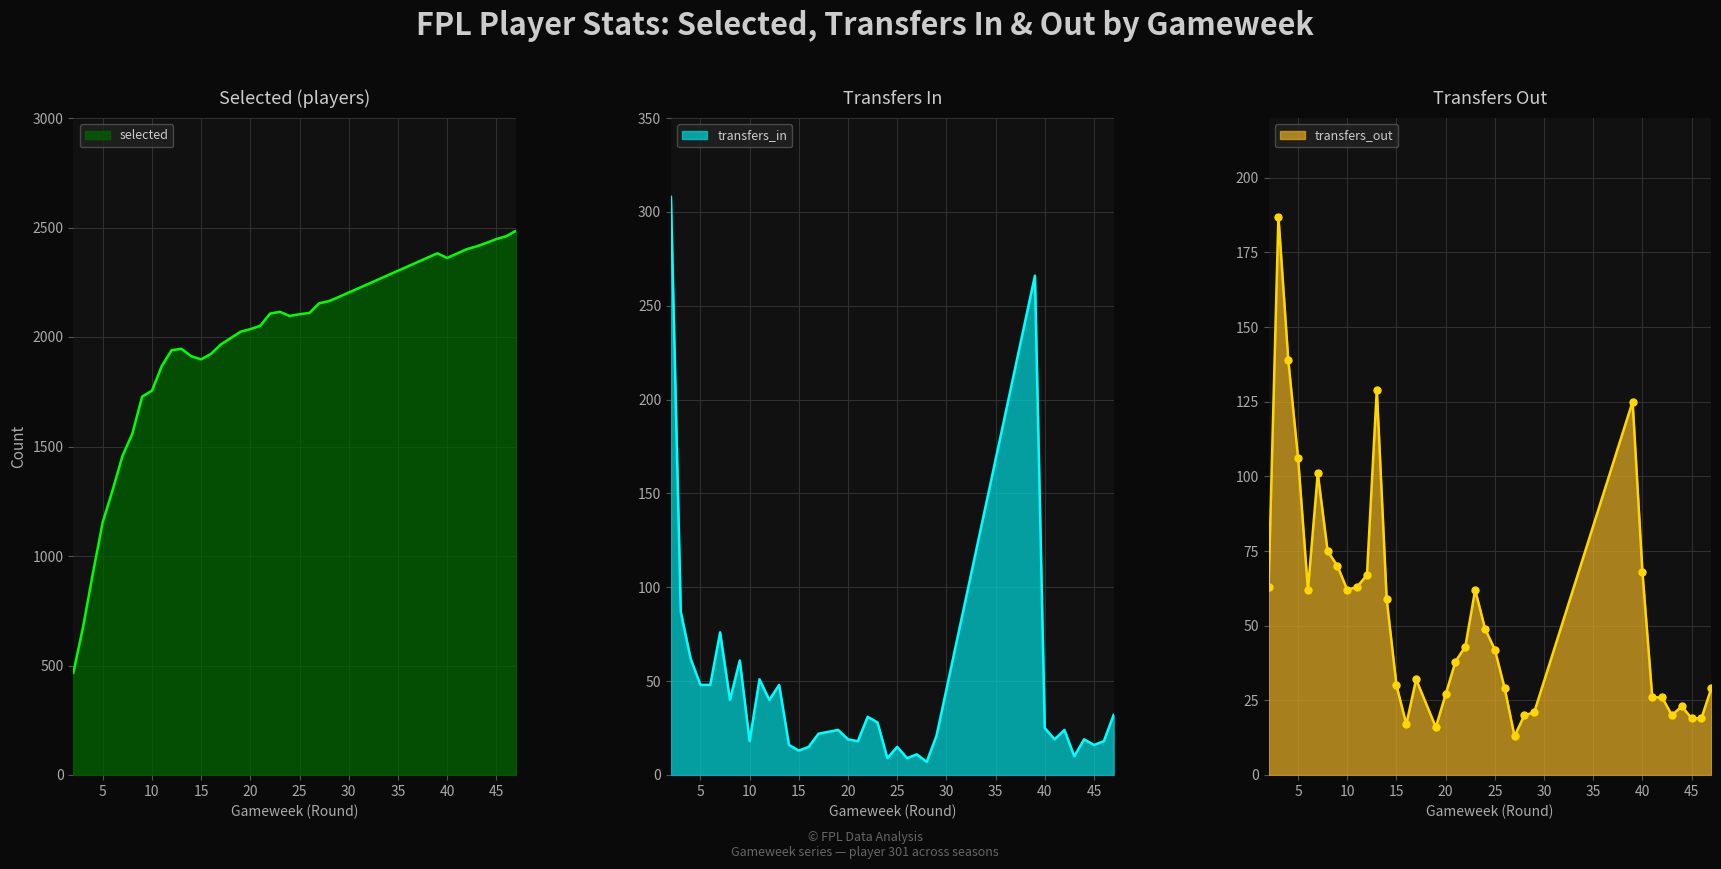

Reading right to left, what are all the values shown in this chart?

selected: 47=2485	46=2460	45=2447	44=2430	43=2414	42=2401	41=2381	40=2361	39=2382	29=2183	28=2164	27=2154	26=2110	25=2104	24=2096	23=2115	22=2107	21=2051	20=2036	19=2024	17=1966	16=1923	15=1898	14=1912	13=1946	12=1940	11=1868	10=1755	9=1728	8=1558	7=1457	6=1301	5=1156	4=923	3=677	2=466
transfers_in: 47=32	46=18	45=16	44=19	43=10	42=24	41=19	40=25	39=266	29=21	28=7	27=11	26=9	25=15	24=9	23=28	22=31	21=18	20=19	19=24	17=22	16=15	15=13	14=16	13=48	12=40	11=51	10=18	9=61	8=40	7=76	6=48	5=48	4=62	3=87	2=308
transfers_out: 47=29	46=19	45=19	44=23	43=20	42=26	41=26	40=68	39=125	29=21	28=20	27=13	26=29	25=42	24=49	23=62	22=43	21=38	20=27	19=16	17=32	16=17	15=30	14=59	13=129	12=67	11=63	10=62	9=70	8=75	7=101	6=62	5=106	4=139	3=187	2=63